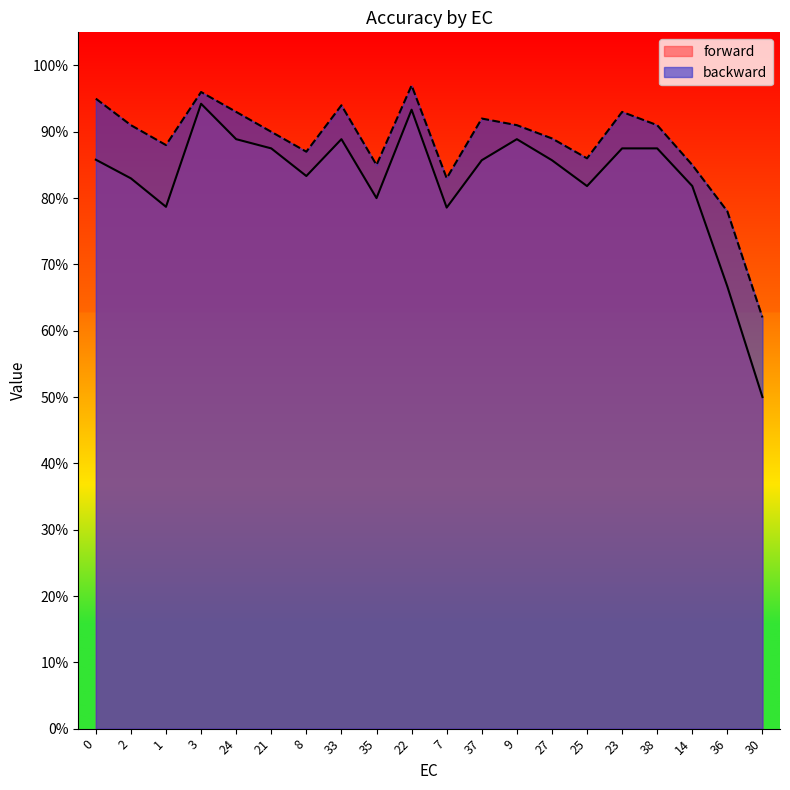

What is the label of the 18th point from the left?

14